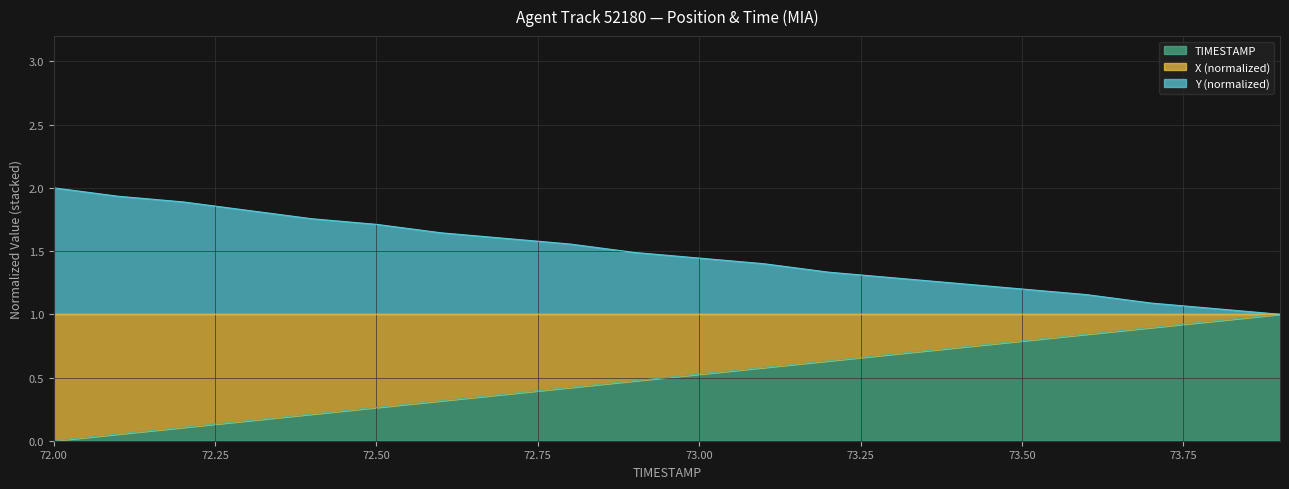

What are all the series names shown in the legend?

TIMESTAMP, X (normalized), Y (normalized)